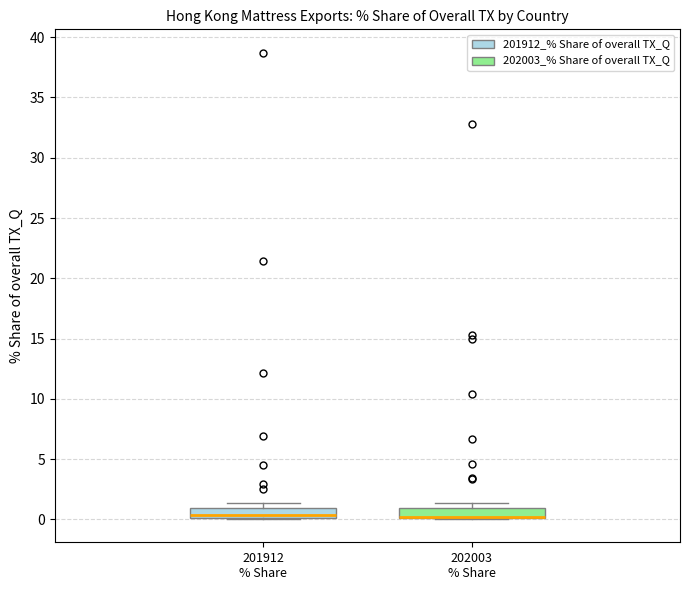

Where is the lower edge of the box for 202003 % Share on the y-axis? The values are not printed on the chart, so give them approximately, as read against the axis.

0.0